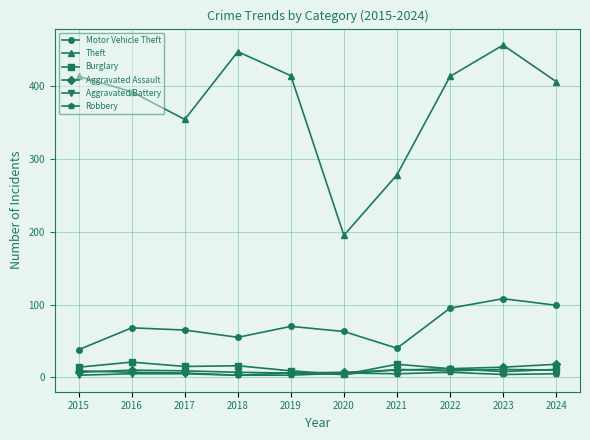

Which series has the largest total across all categories?

Theft